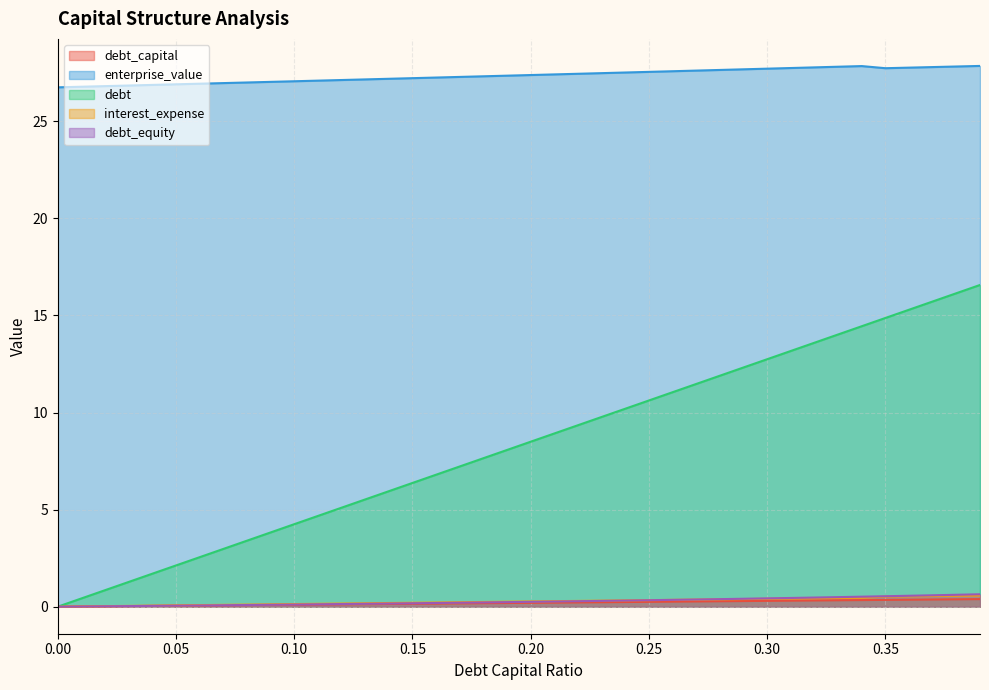

True or false: interest_expense and debt_capital cross at least once.

False